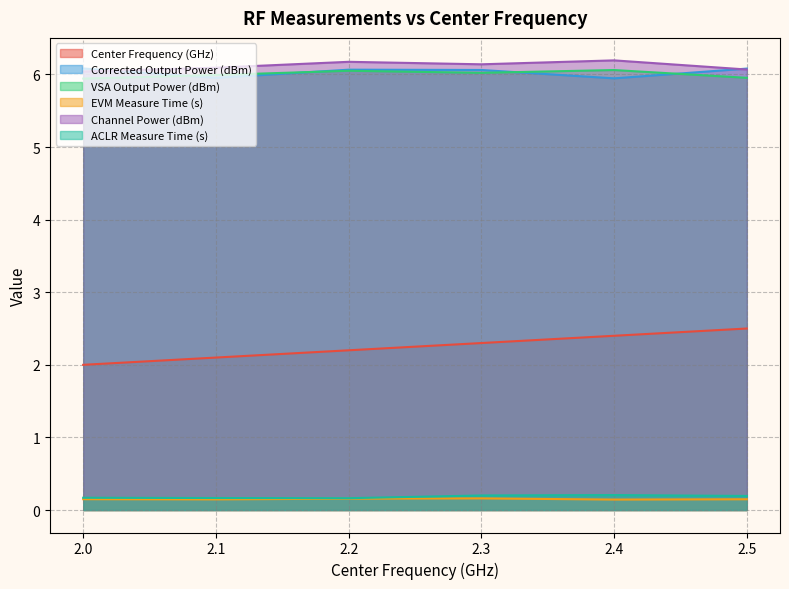

Which series has the widest spread of values?

Center Frequency (GHz)